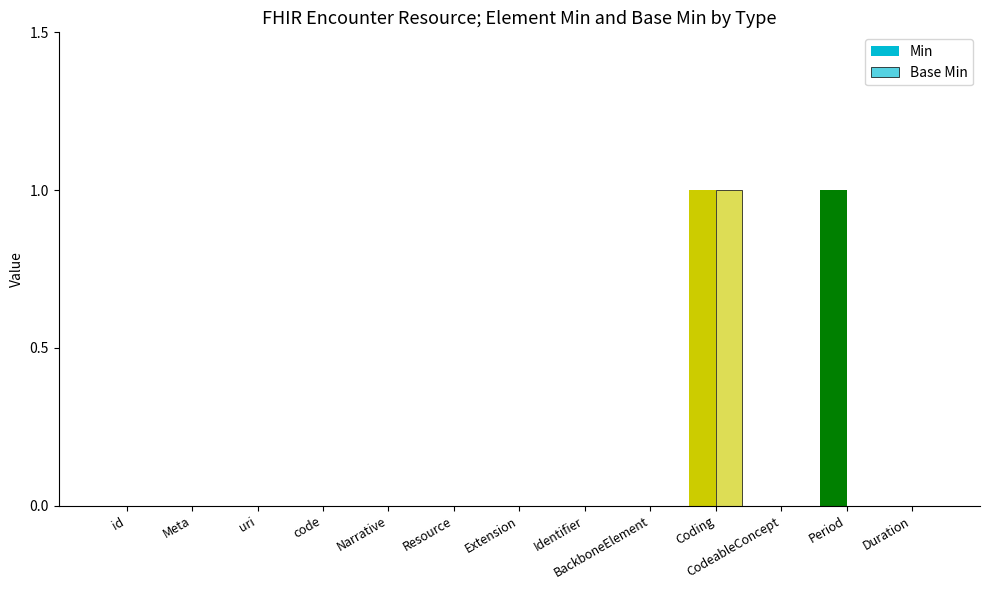

Are the bars horizontal?

No